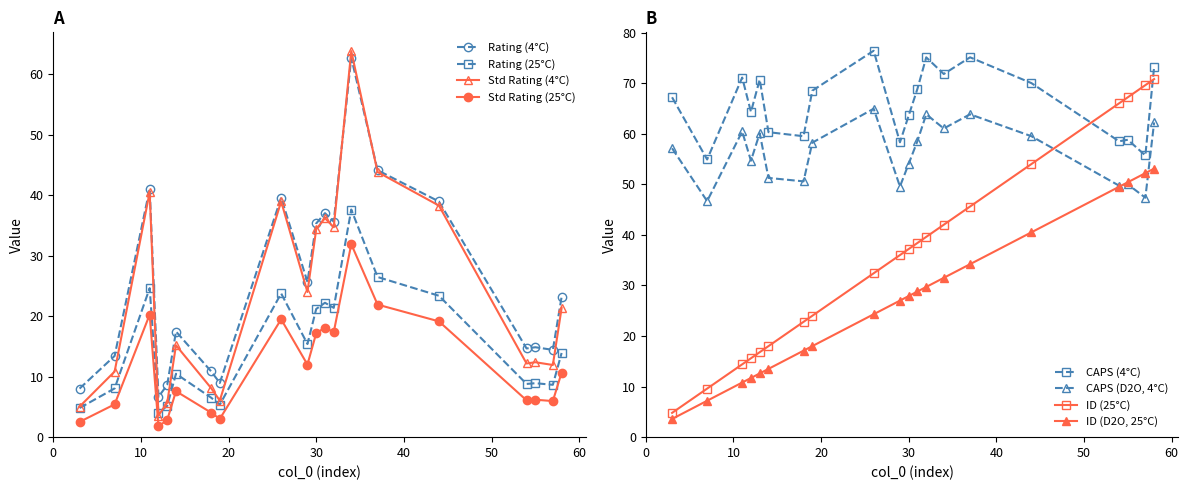

How many values in the ID series are below 37?

10